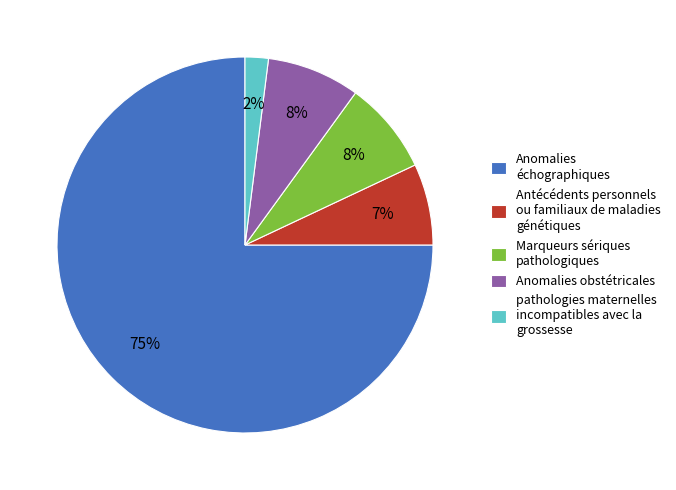

To the nearest percent, what is the difference between the largest and smallest slice percentages?

73%